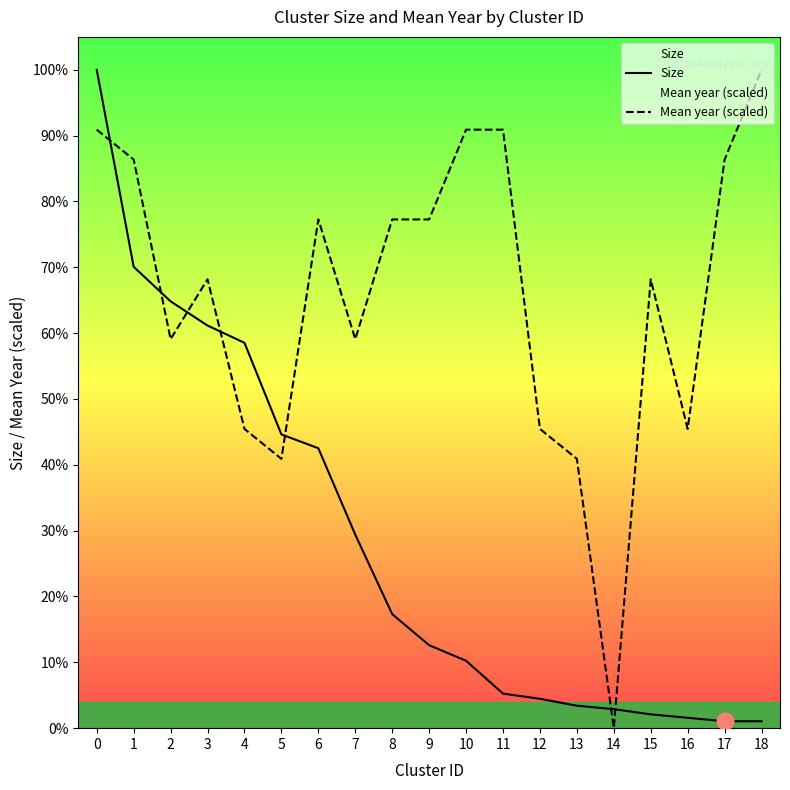

Reading right to left, transcribe all the data shown in this chart.

Size: 4.0	4.0	6.0	8.0	11.0	13.0	17.0	20.0	39.0	48.0	66.0	112.0	162.0	170.0	223.0	233.0	247.0	267.0	381.0
Mean year (scaled): 381.0	329.0	173.2	259.8	0.0	155.9	173.2	346.4	346.4	294.4	294.4	225.1	294.4	155.9	173.2	259.8	225.1	329.0	346.4